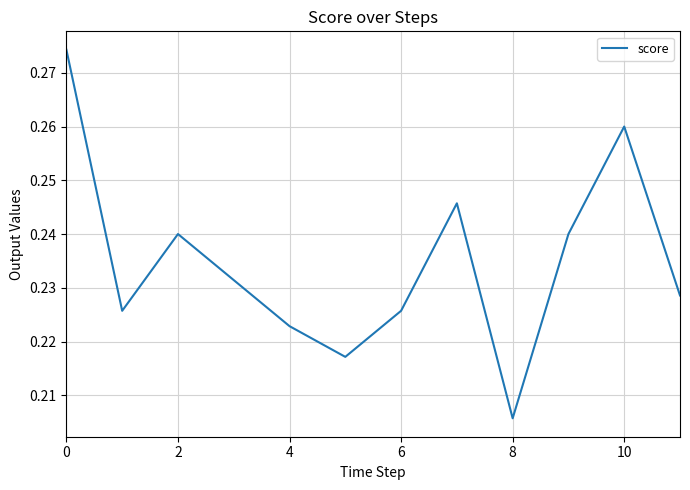

At which category does the chart reach its minimum across all series?

8